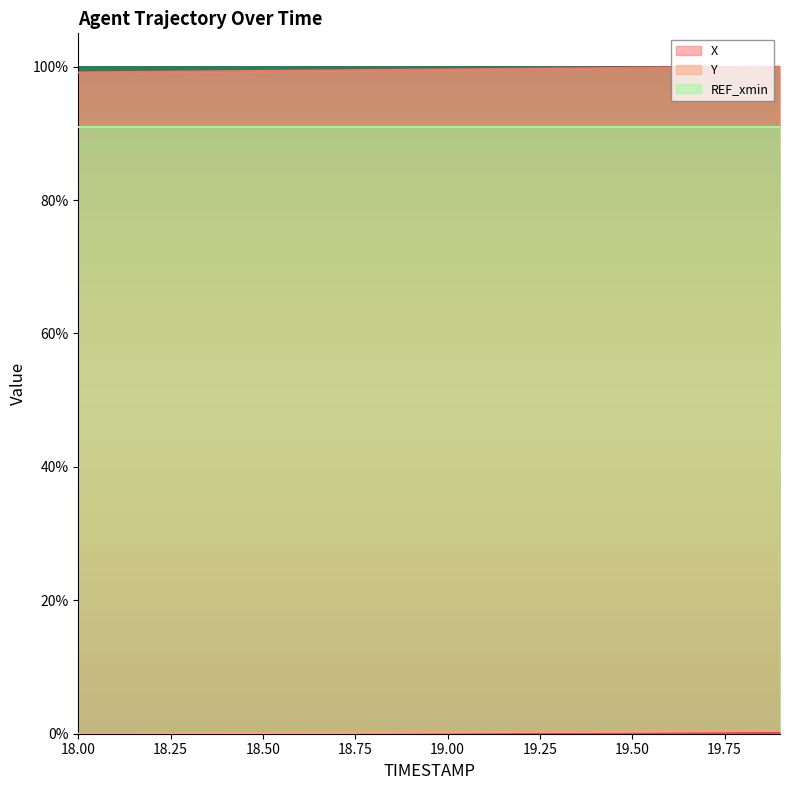

Count the number of categories in the chart.

20